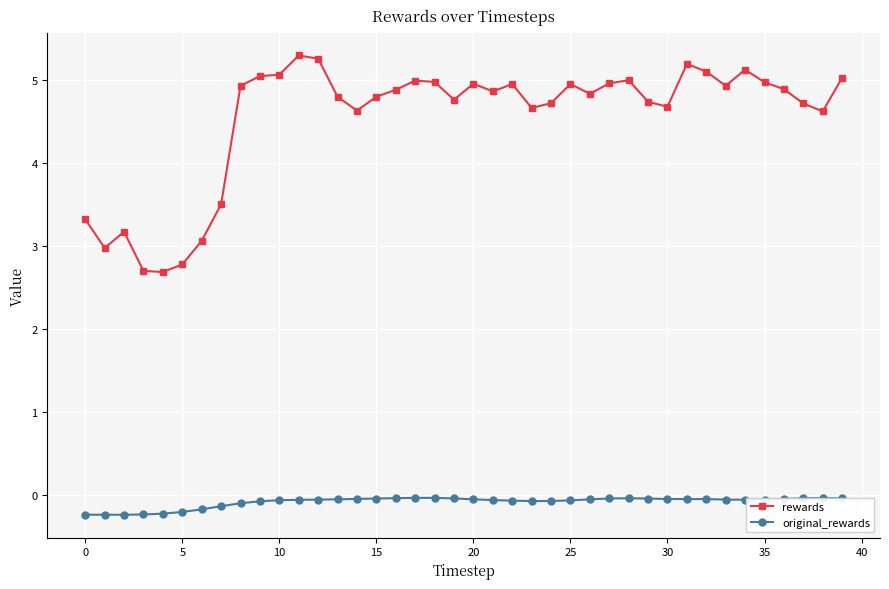

List the series in order of their overall mean, highest first.

rewards, original_rewards